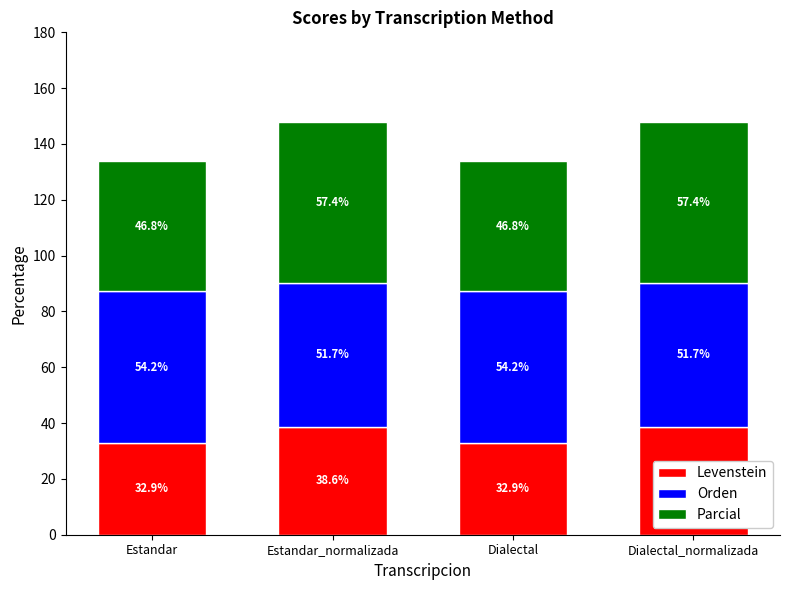

Where does the Levenstein series first go above 38?

Estandar_normalizada